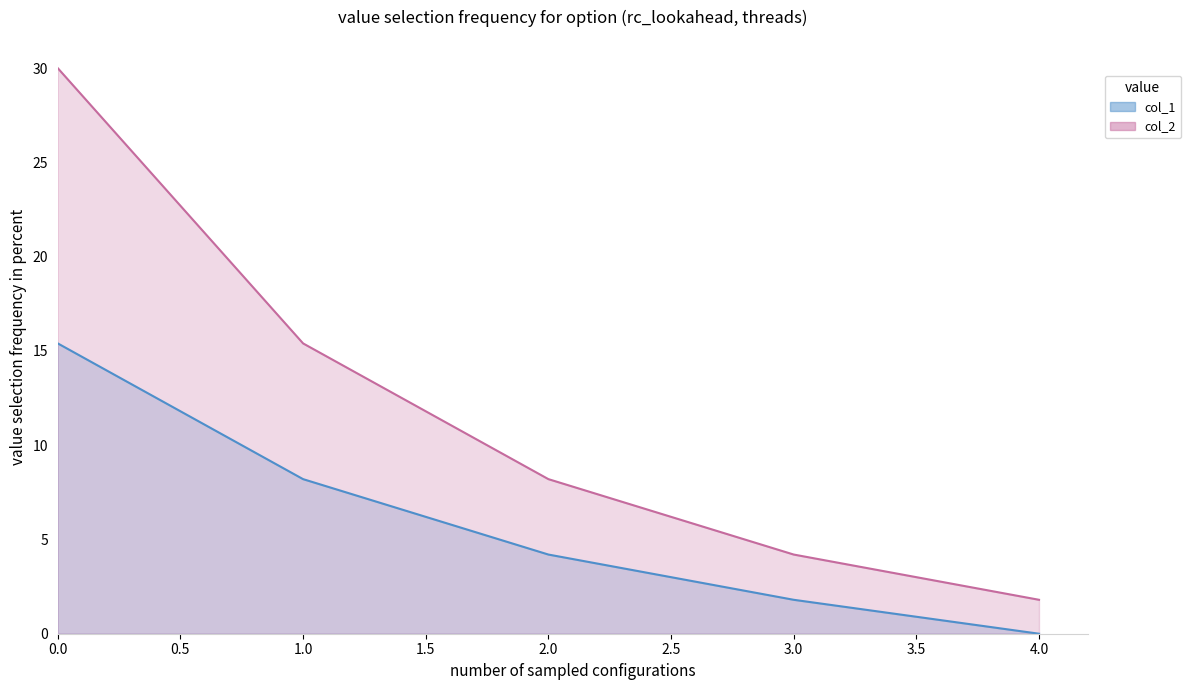

True or false: col_1 and col_2 intersect in this chart.

False